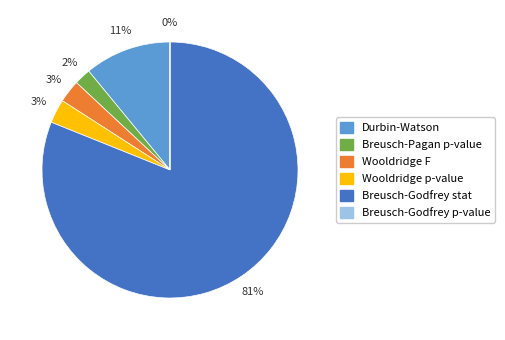

What is the majority slice?

Breusch-Godfrey stat